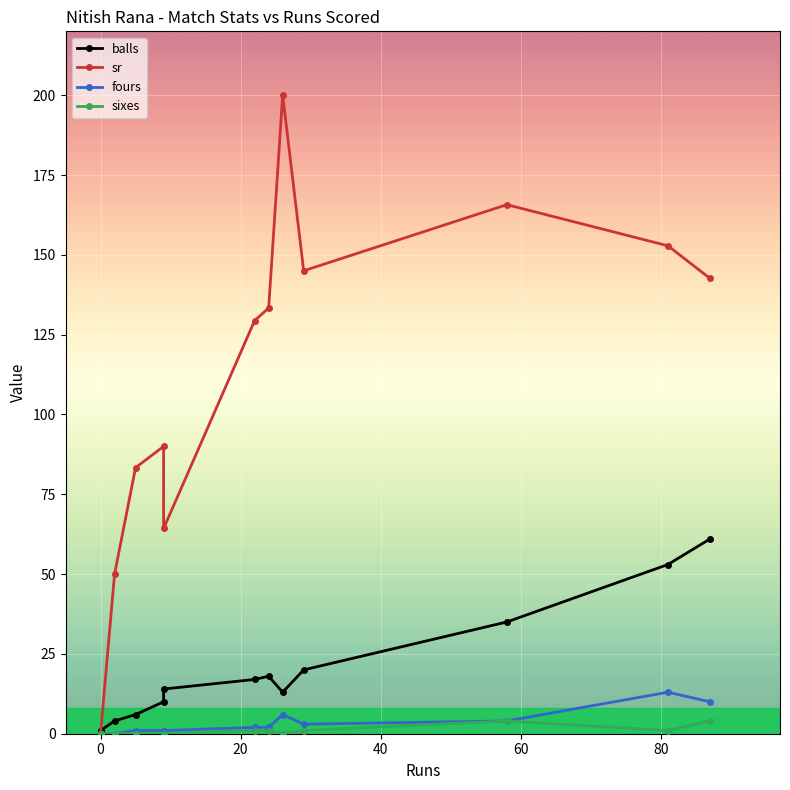

How many interior local peaks does the sr series have?

3